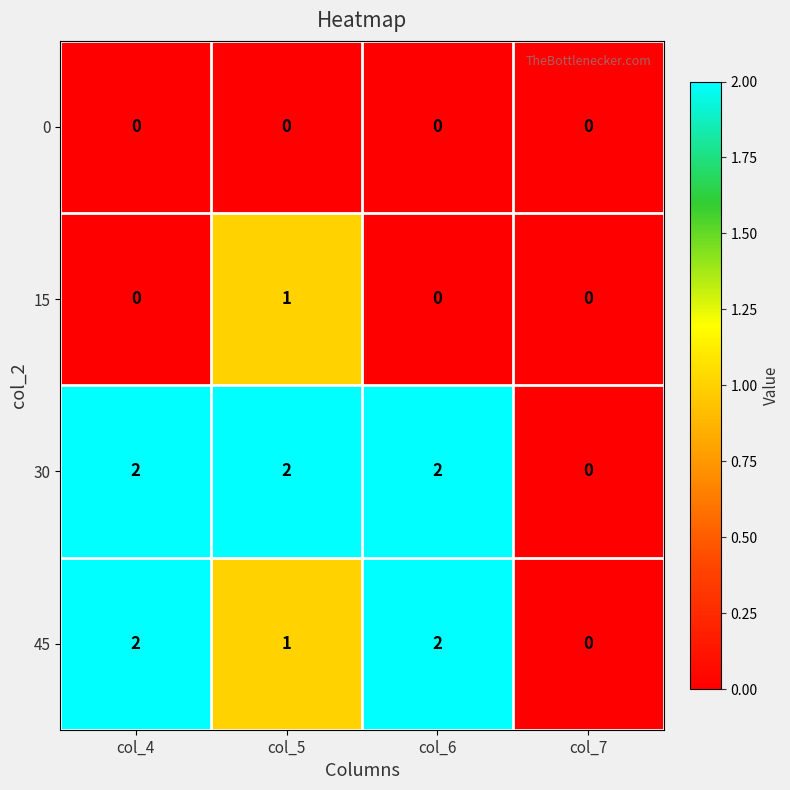

What is the spread (max minus min) of values at col_5?

2